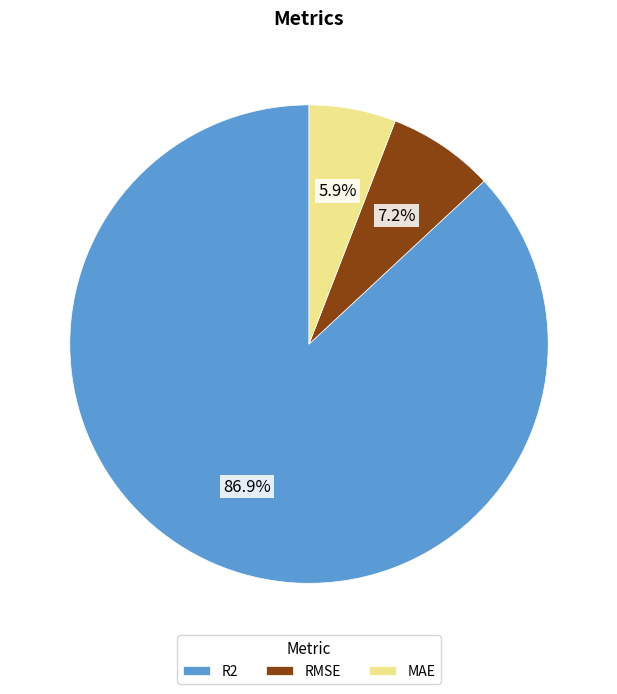

Which category has the smallest portion of the pie?

MAE